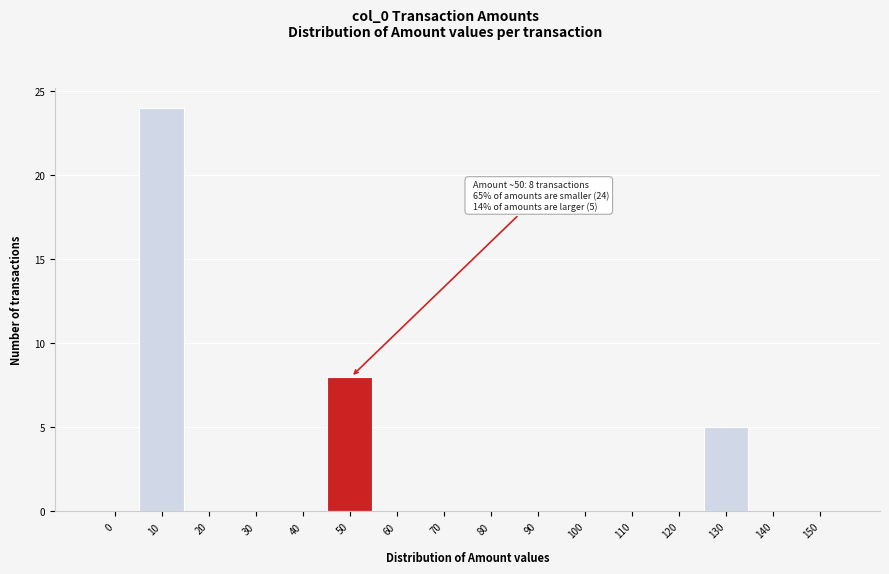

Reading right to left, transcribe all the data shown in this chart.

150=0	140=0	130=5	120=0	110=0	100=0	90=0	80=0	70=0	60=0	50=8	40=0	30=0	20=0	10=24	0=0